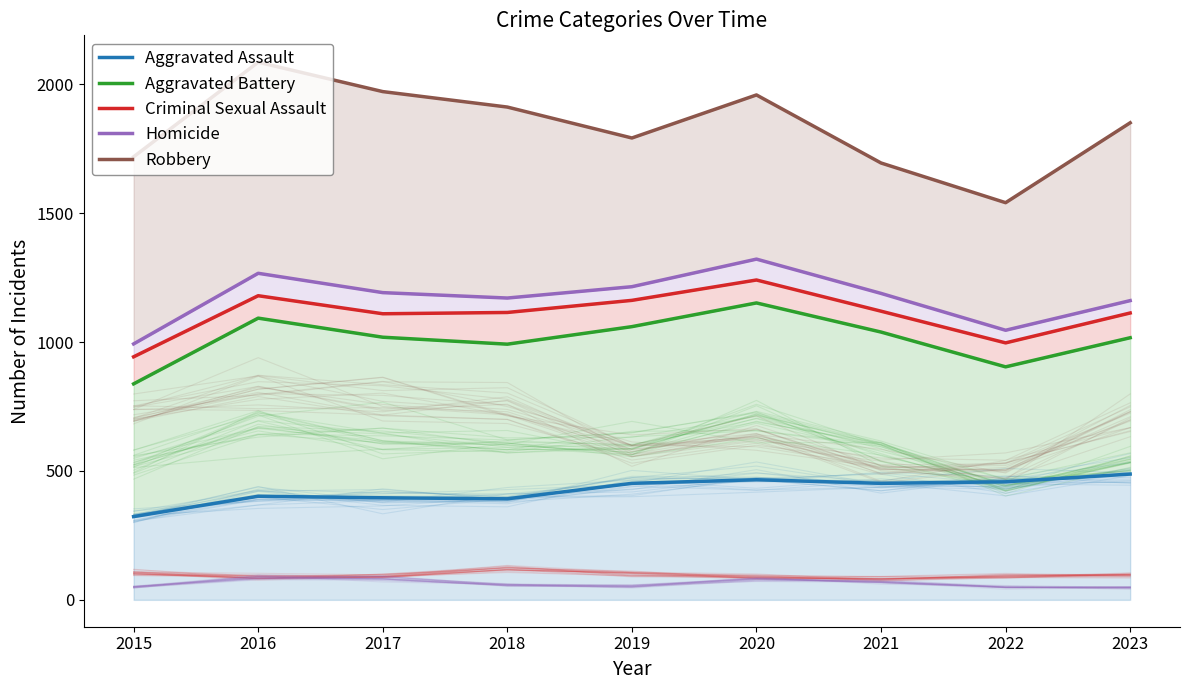

How many data points does each series have?

9